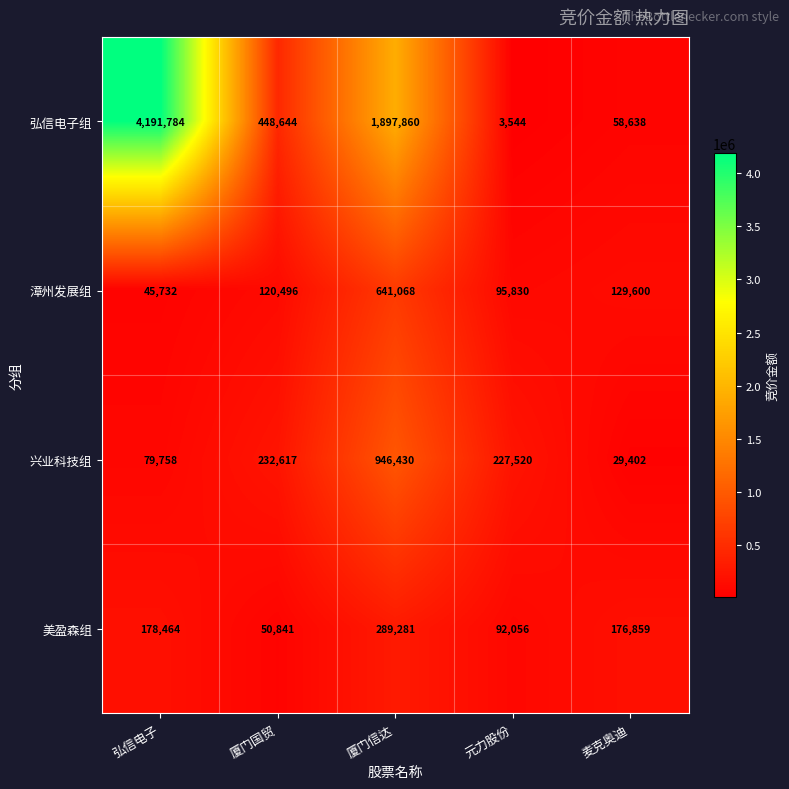

At 弘信电子, list the series in order from largest to smallest.

弘信电子组, 美盈森组, 兴业科技组, 漳州发展组